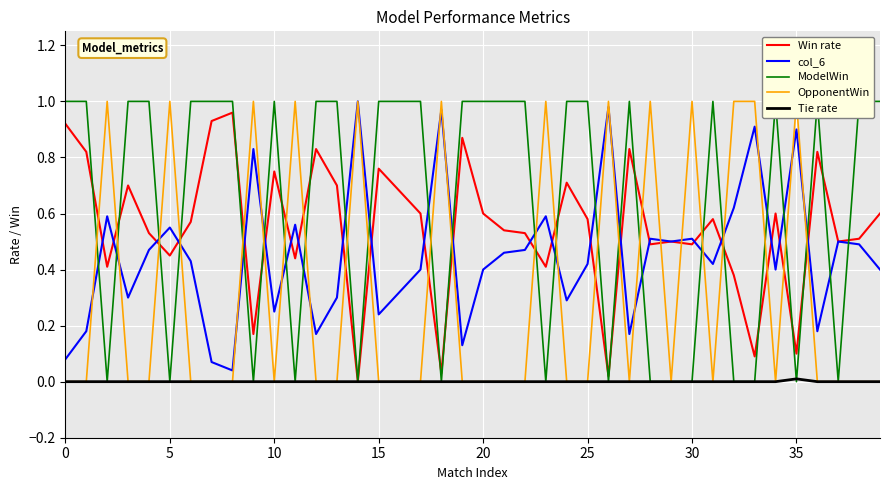

Is it true that col_6 equals 1.0 at 14?

True